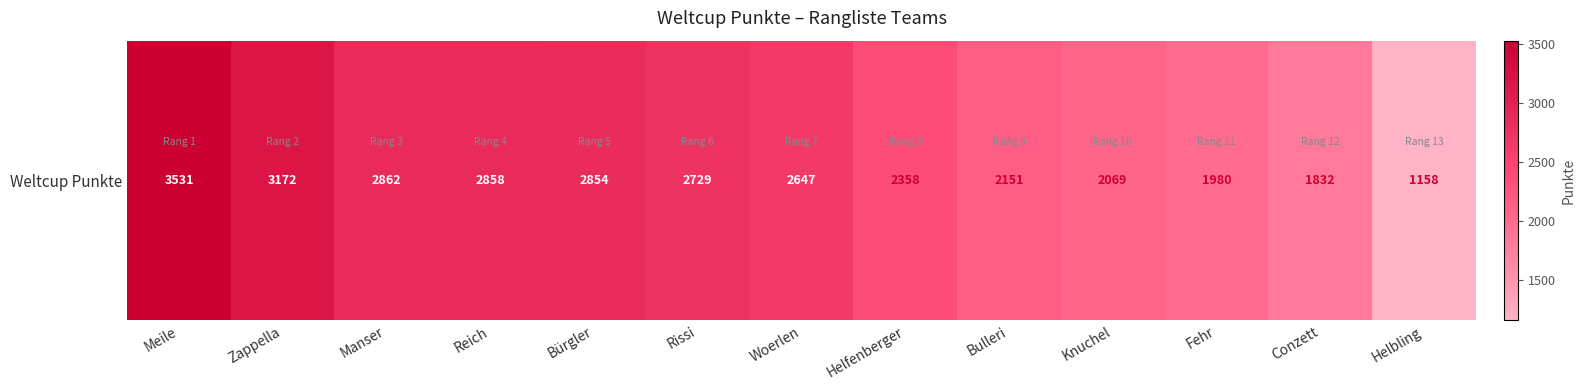

Is it true that the value at Meile is 2367?

False